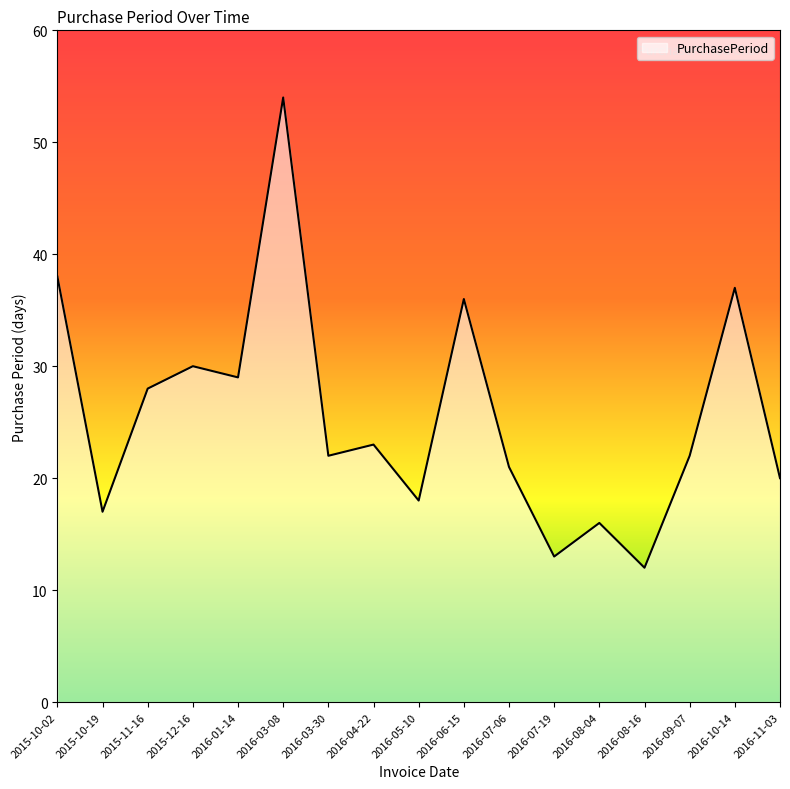

At which category does the data reach its first local valley?

2015-10-19